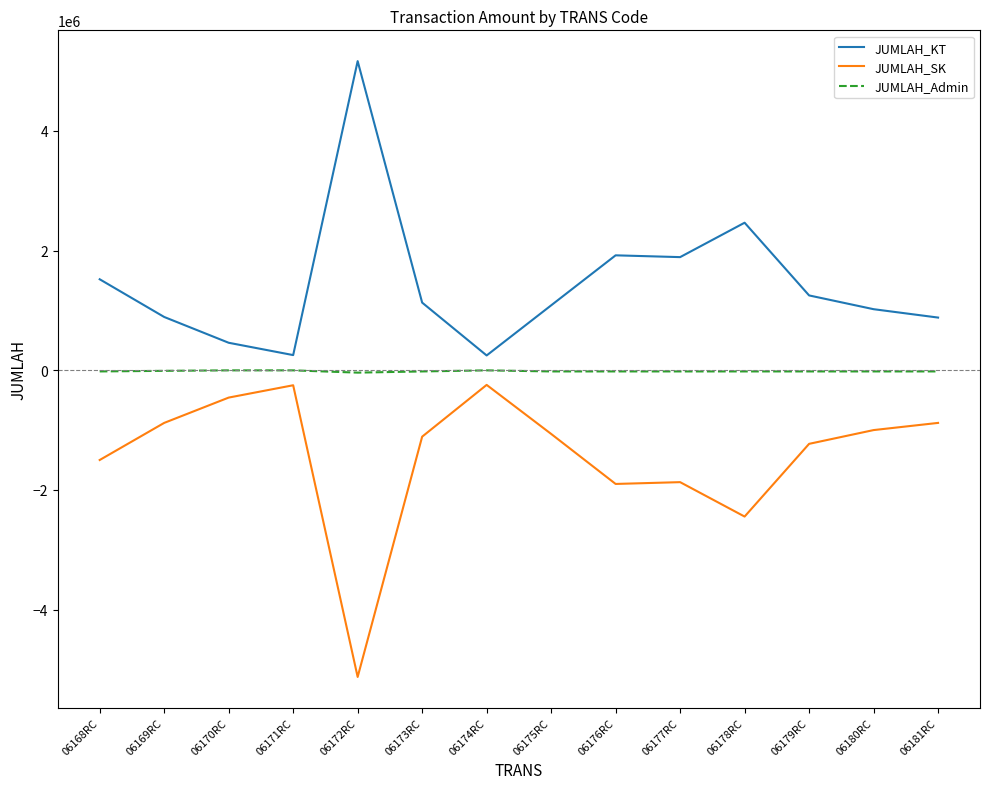

Where is the first local maximum for JUMLAH_KT?

06172RC